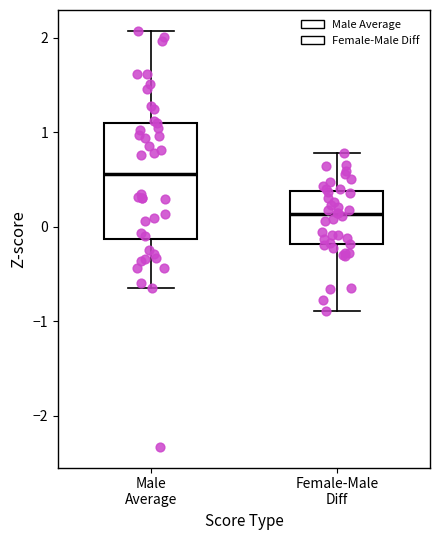

Where is the lower edge of the box for Male Average on the y-axis? The values are not printed on the chart, so give them approximately, as read against the axis.

-0.1